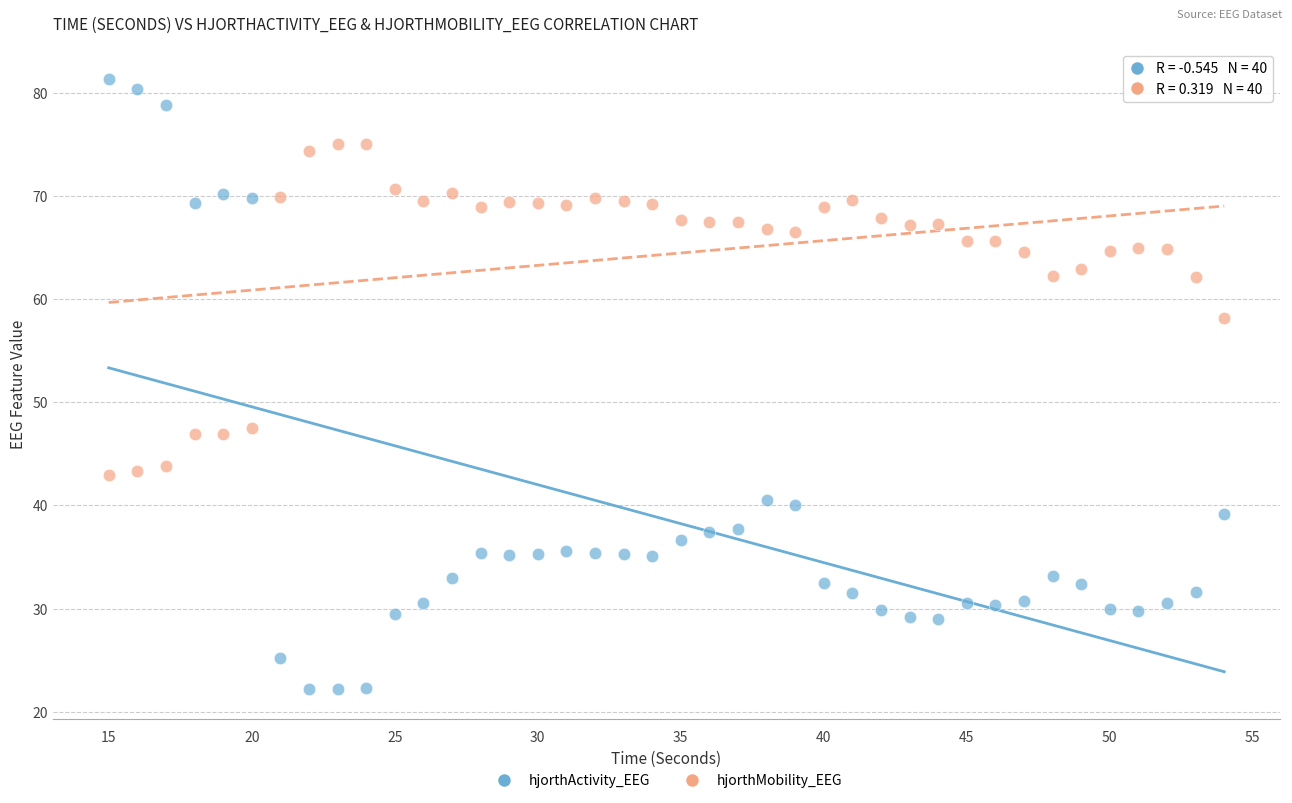

In the hjorthMobility_EEG series, what Y value is closest to 59?

58.1